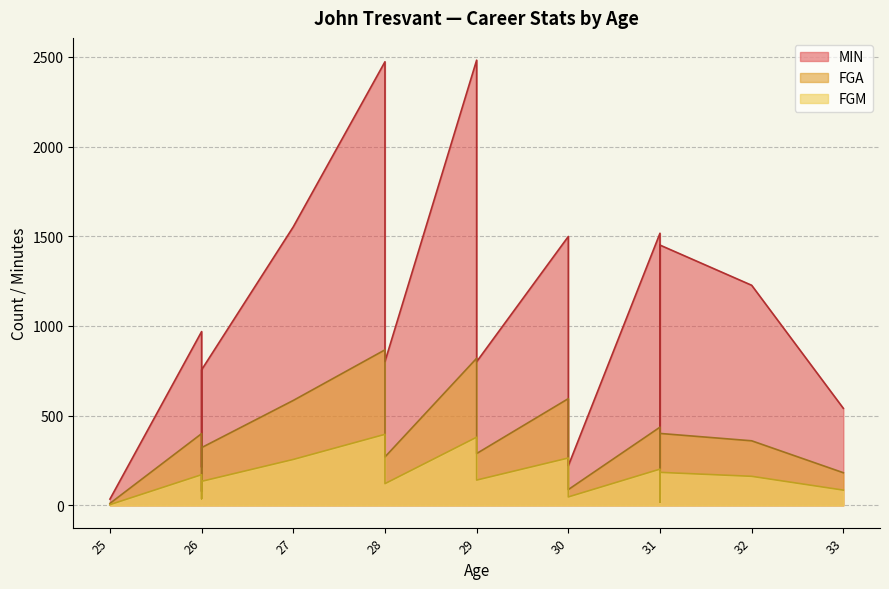

Reading left to right, transcribe all the data shown in this chart.

MIN: 35	969	213	756	1553	2473	1671	802	2482	1681	801	1499	1278	221	1517	66	1451	1227	541
FGM: 4	171	37	134	256	396	275	121	380	239	141	264	217	47	202	18	184	162	85
FGA: 11	400	78	322	585	867	597	270	820	531	289	595	507	88	436	35	401	360	182